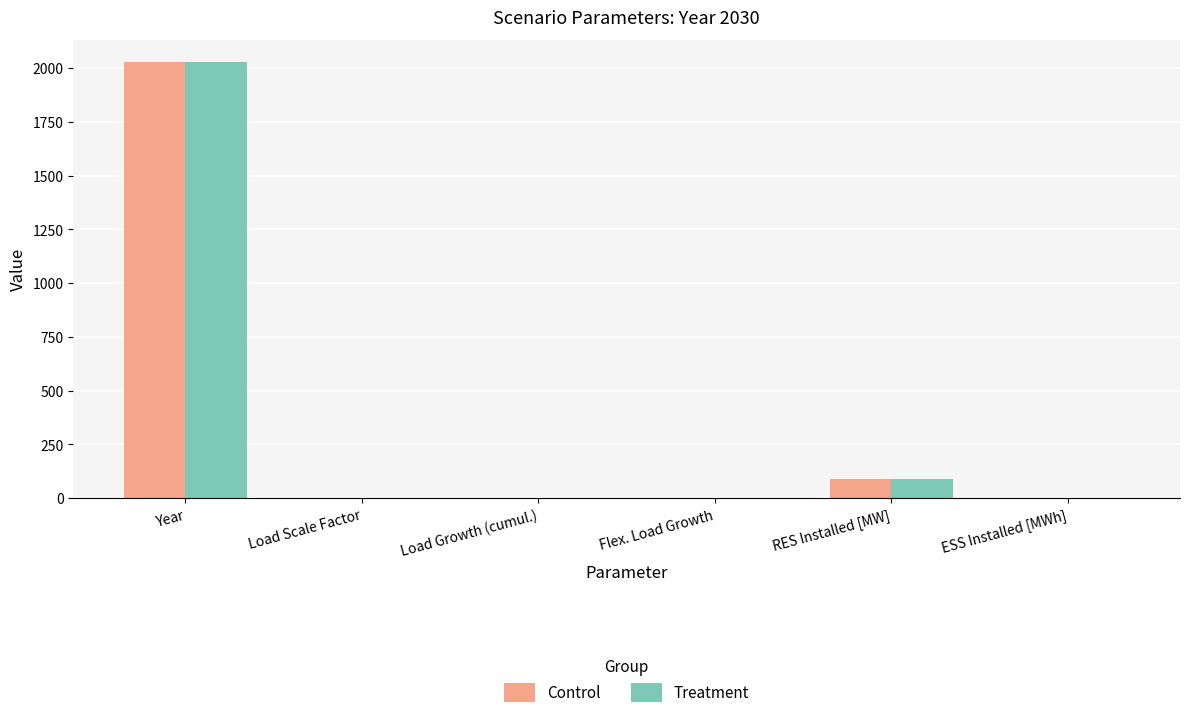

What is the maximum value for Treatment?

2030.0